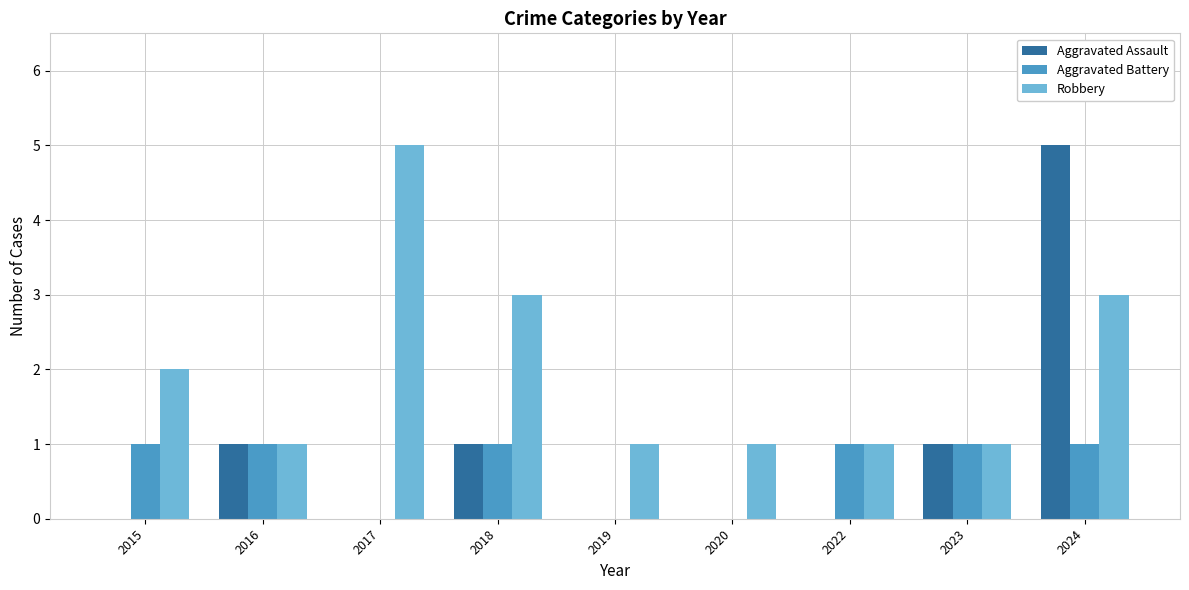

How many groups of bars are there?

9